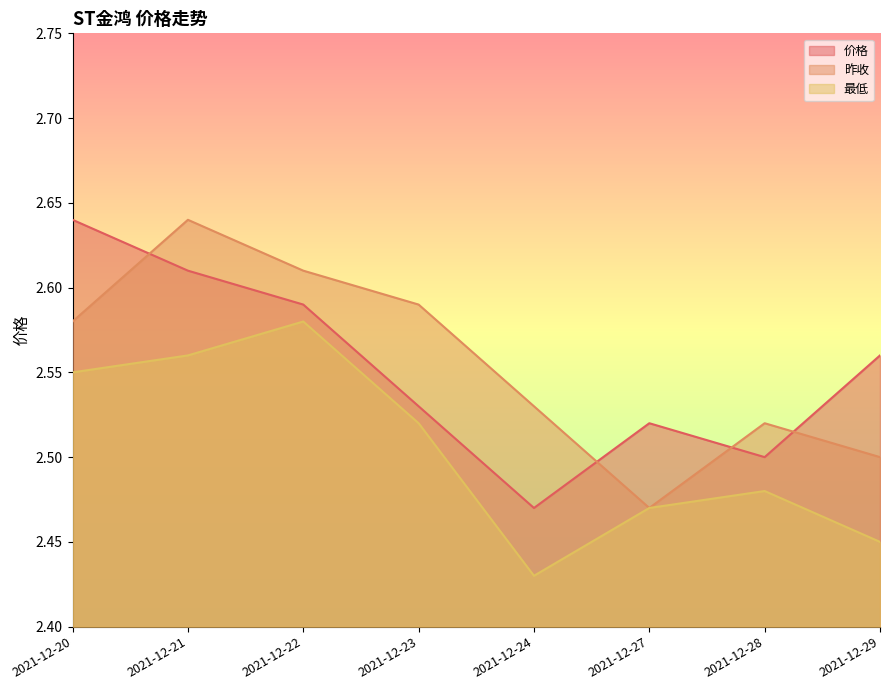

What is the smallest value displayed?

2.4